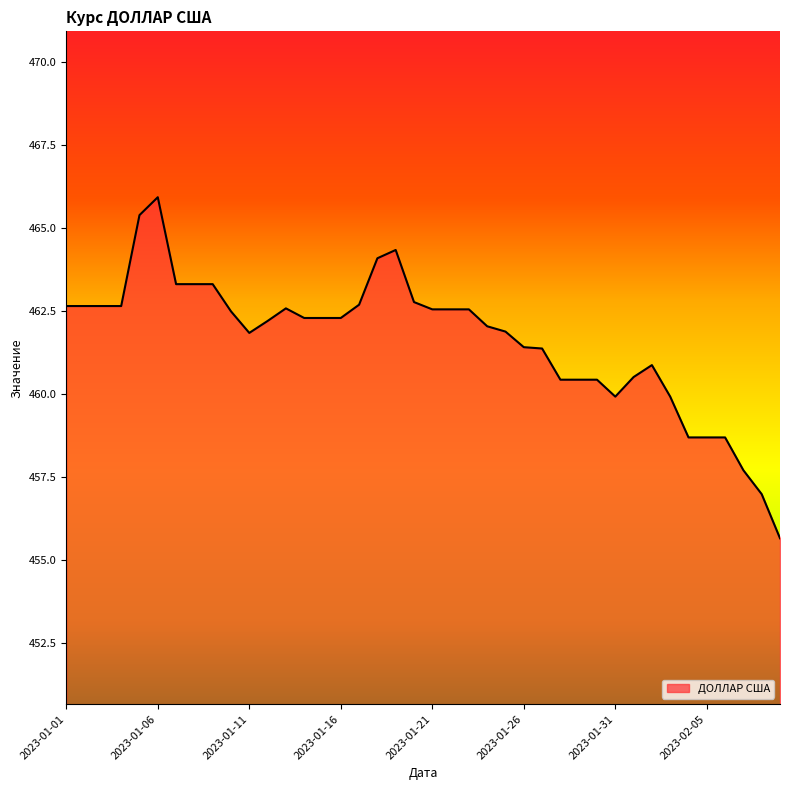

What is the label of the 33rd point from the left?

2023-02-02